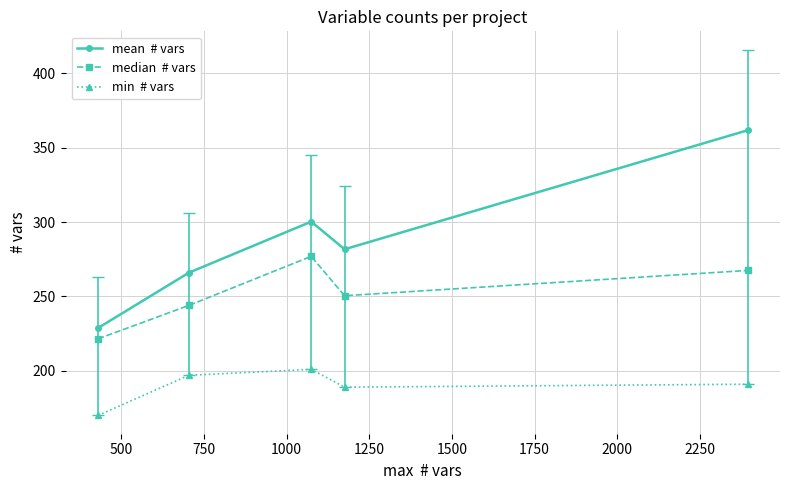

How many distinct data groups are displayed?

3